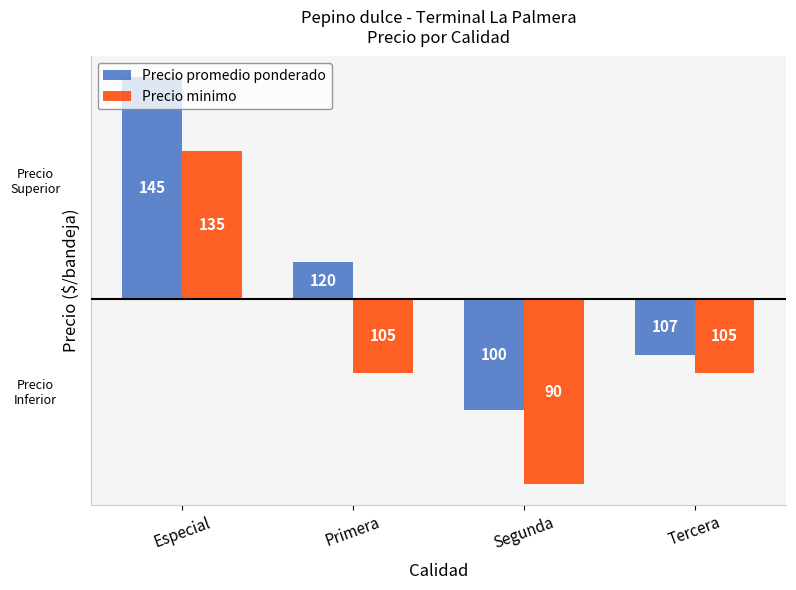

What are all the series names shown in the legend?

Precio promedio ponderado, Precio minimo